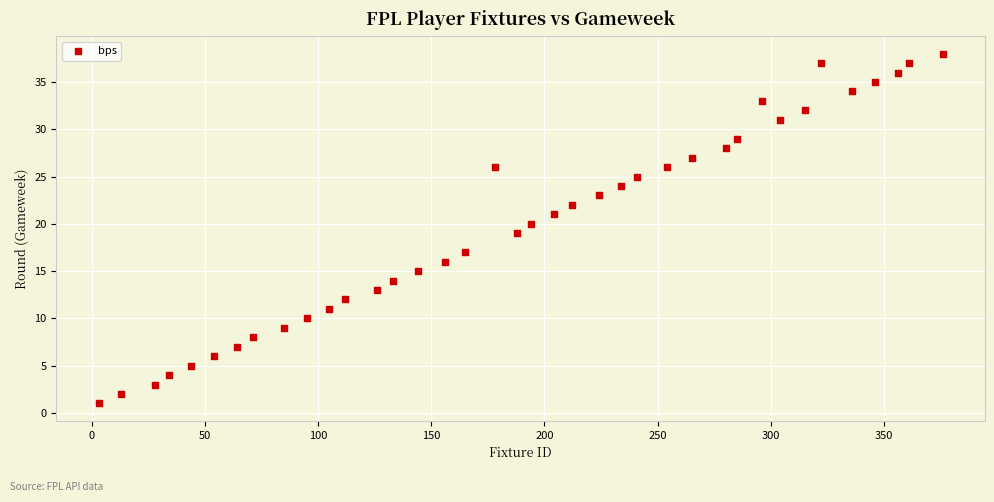

What is the range of Y values (max minus min)?

37